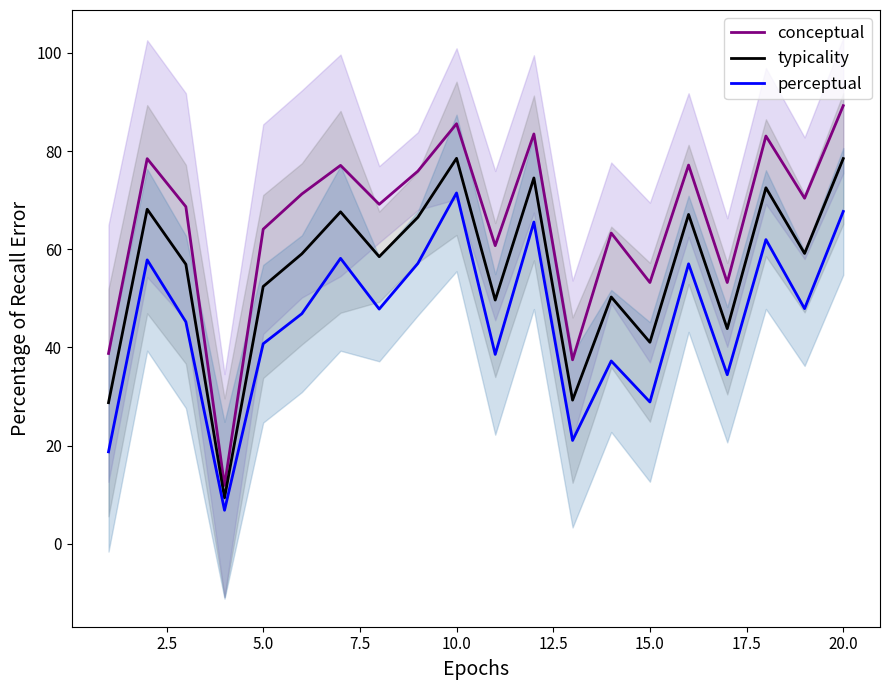

What is the minimum value shown in the chart?

6.8